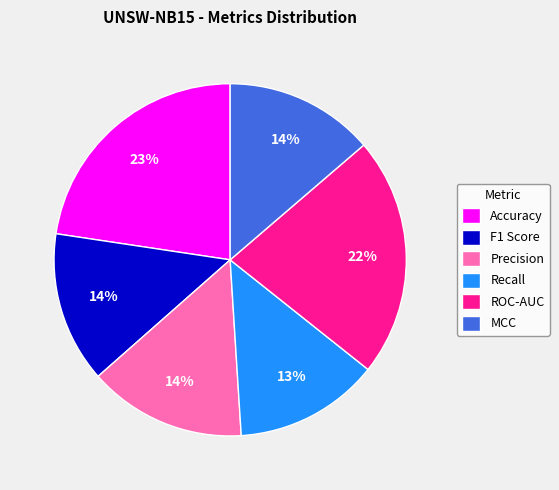

To the nearest percent, what is the difference between the Precision and Recall slice percentages?

1%